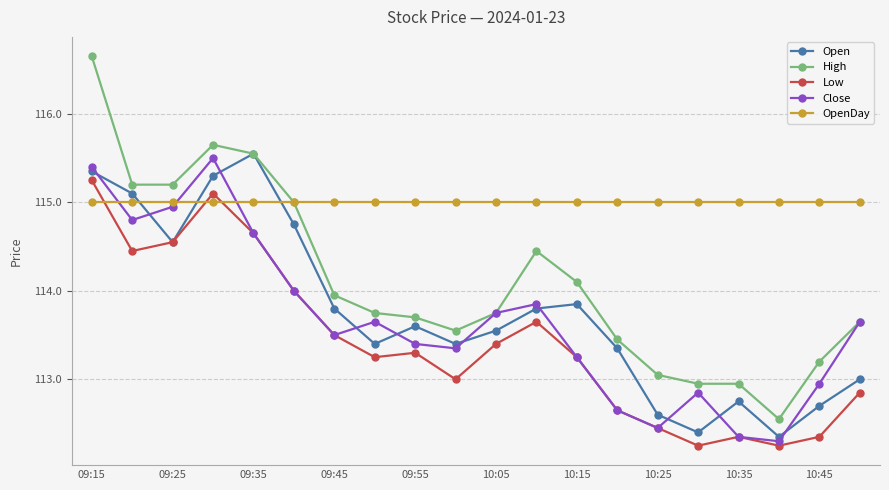

How many interior local peaks does the Open series have?

4